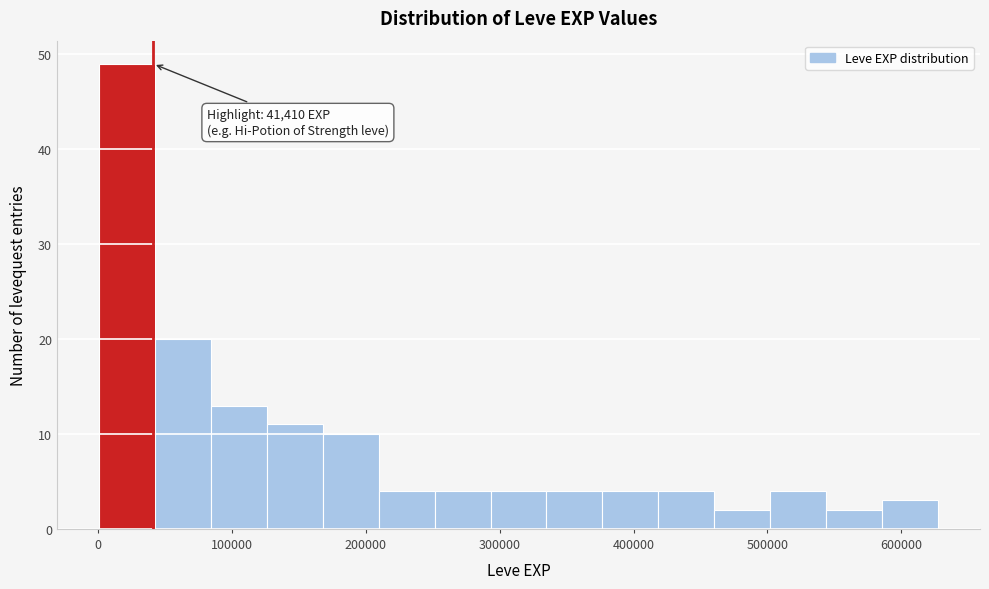

Over which range of the x-axis is the bar tallest?

0 to 40000